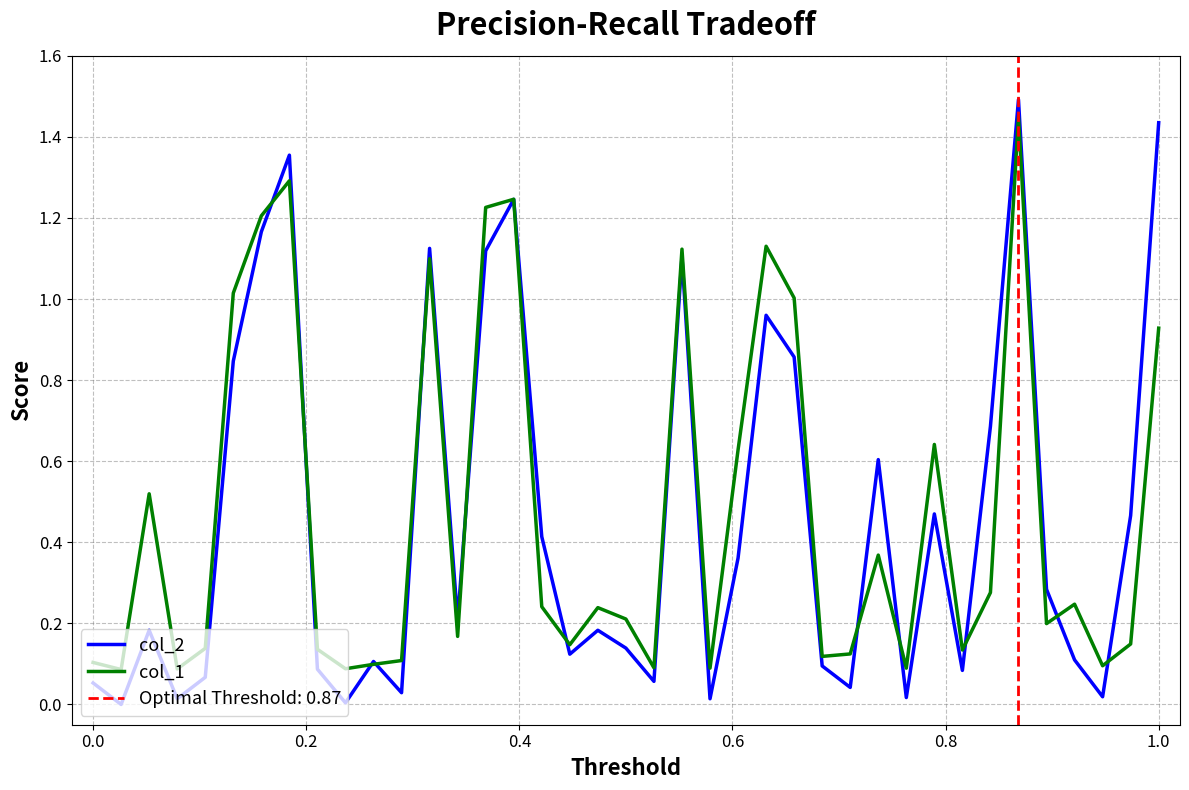

What is the average value of the col_2 series?

0.5